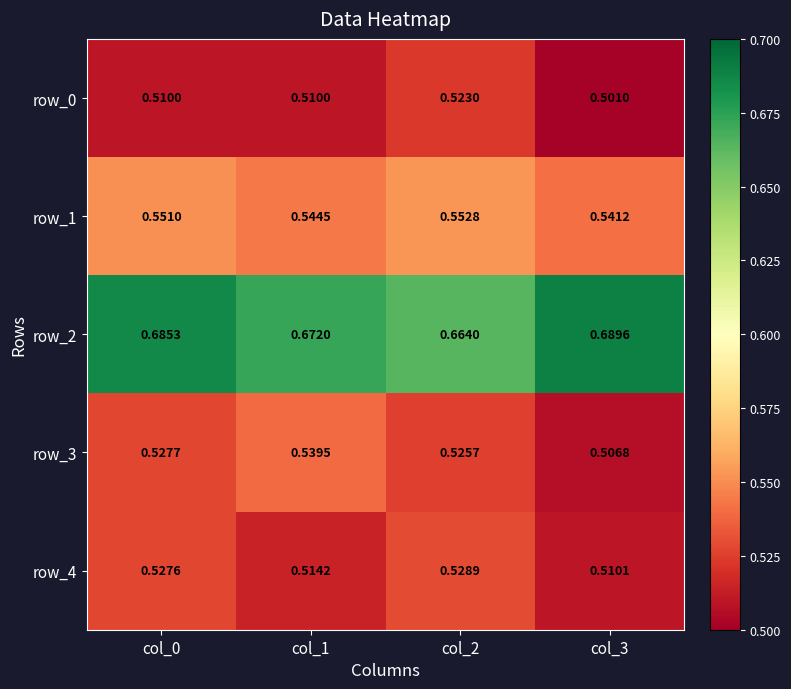

Is the value of row_0 at col_0 greater than the value of row_3 at col_2?

No